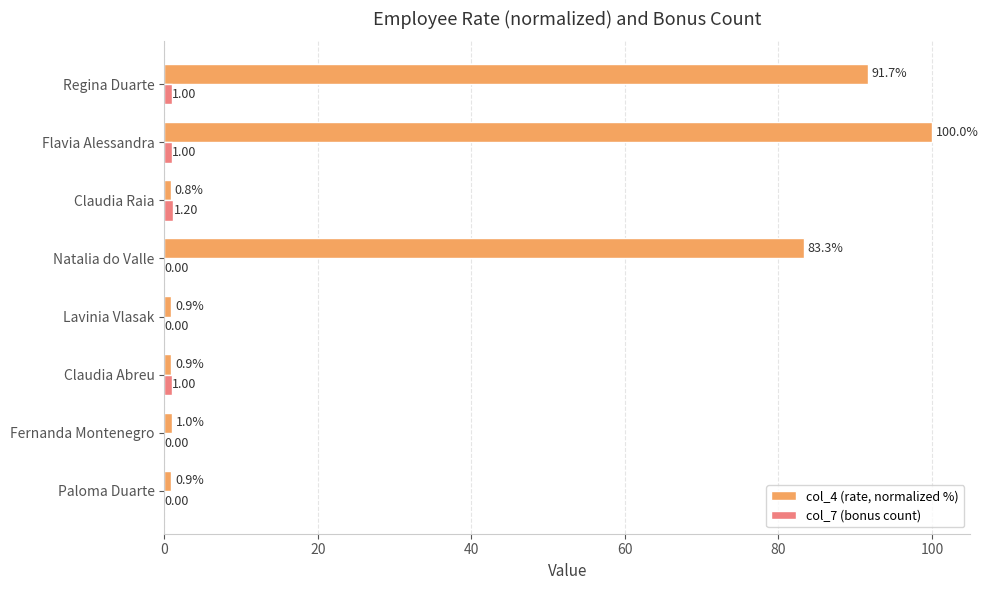

At which label does col_4 (rate, normalized %) reach its peak?

Flavia Alessandra